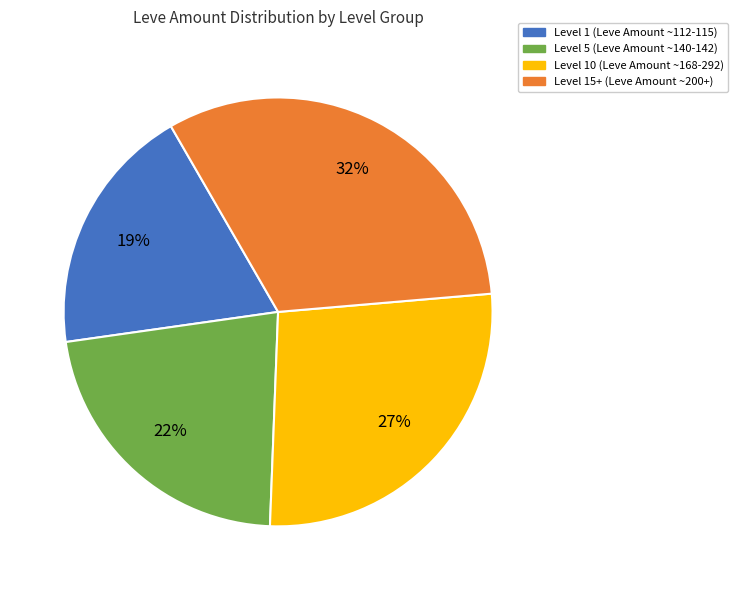

Count the number of slices in the pie.

4